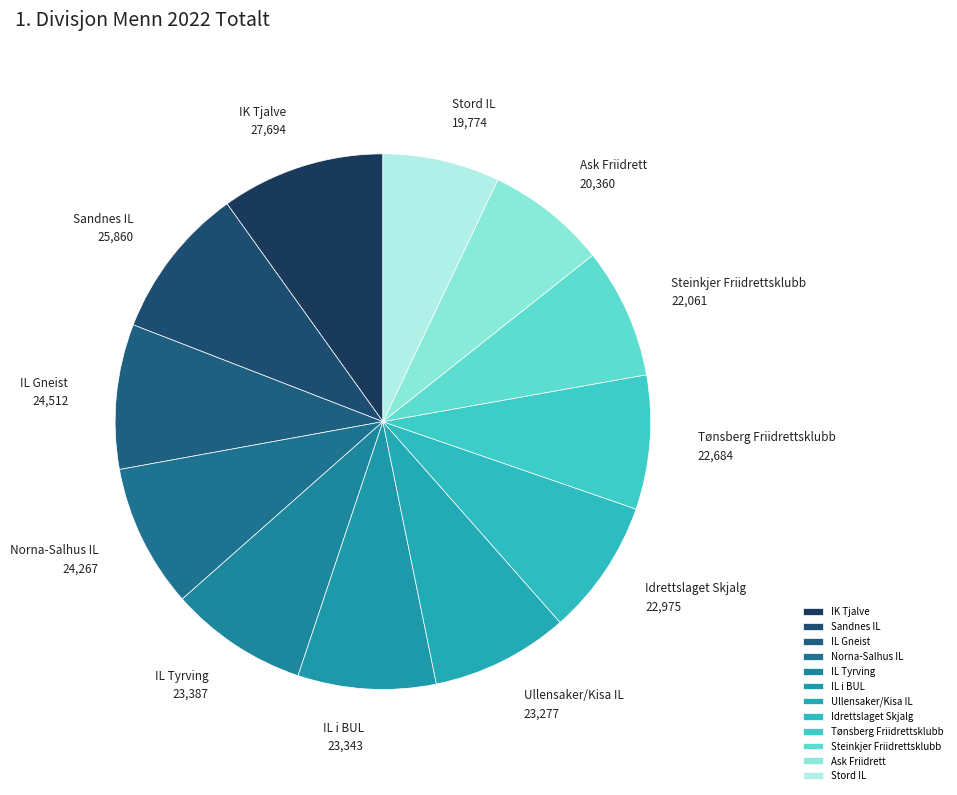

Which slice is the largest?

IK Tjalve